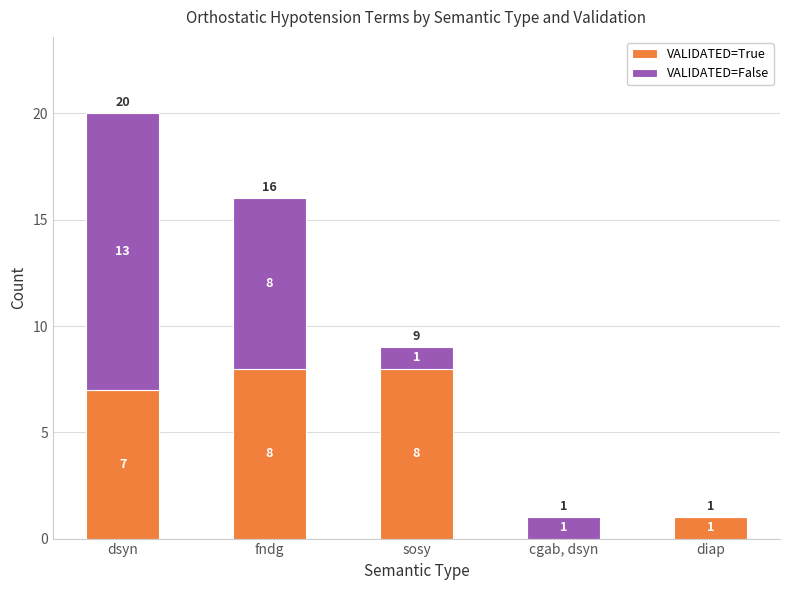

The VALIDATED=True series shows 0 at diap. True or false?

False